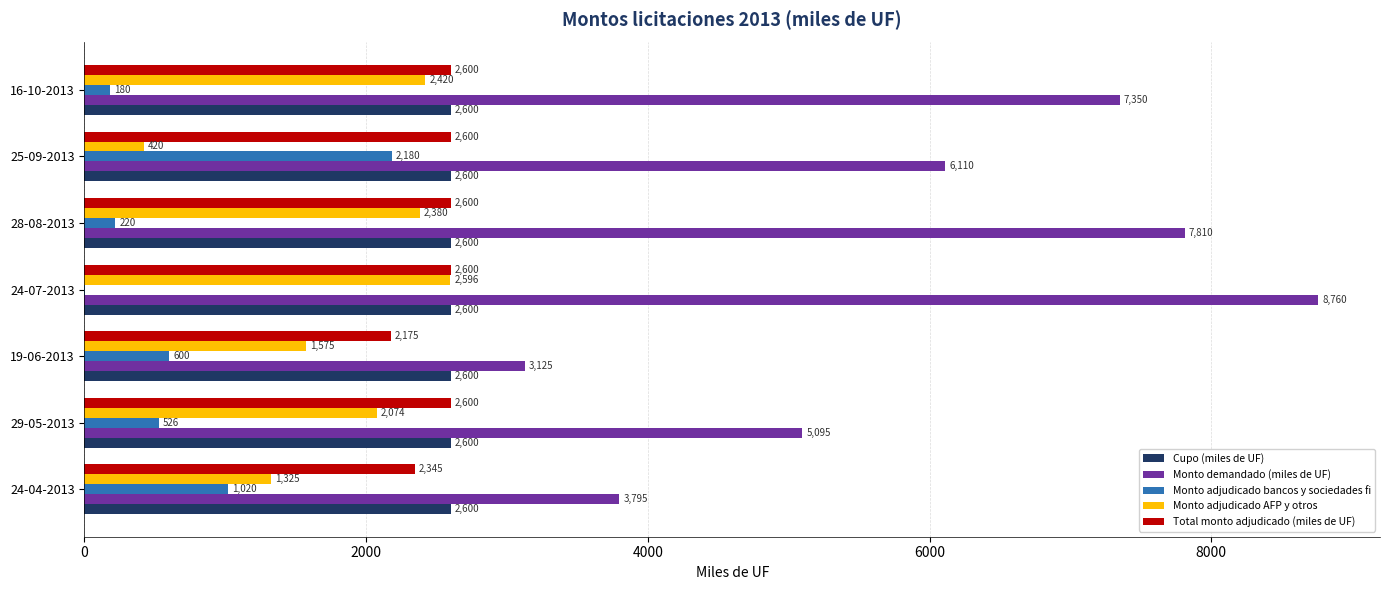

What are all the series names shown in the legend?

Cupo (miles de UF), Monto demandado (miles de UF), Monto adjudicado bancos y sociedades fi, Monto adjudicado AFP y otros, Total monto adjudicado (miles de UF)